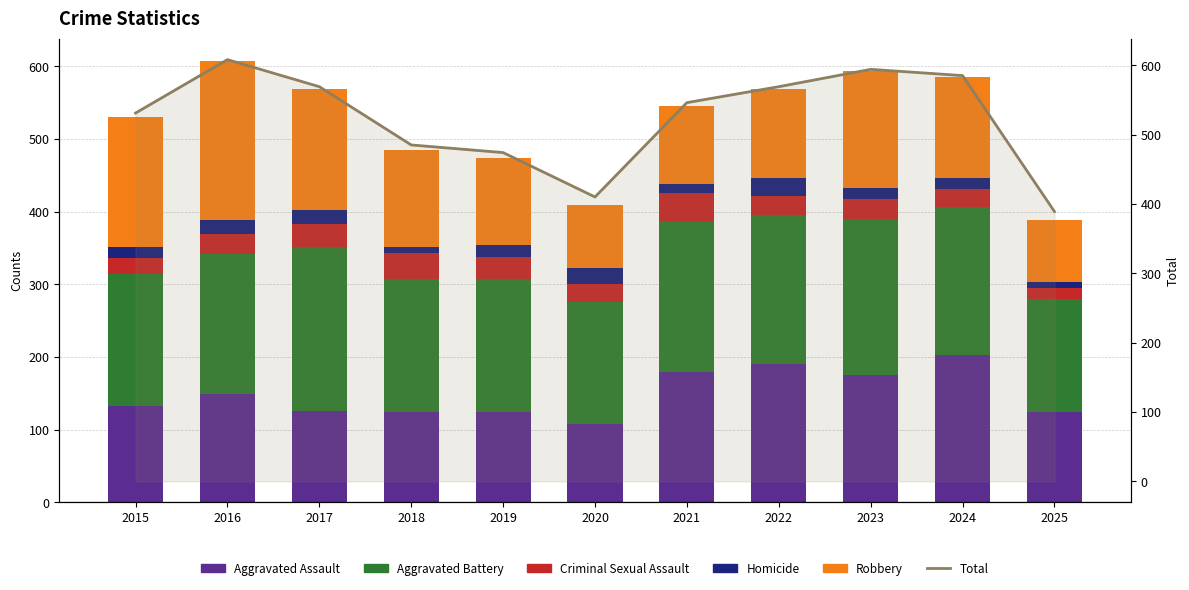

Which series has the largest range (max minus min)?

Total